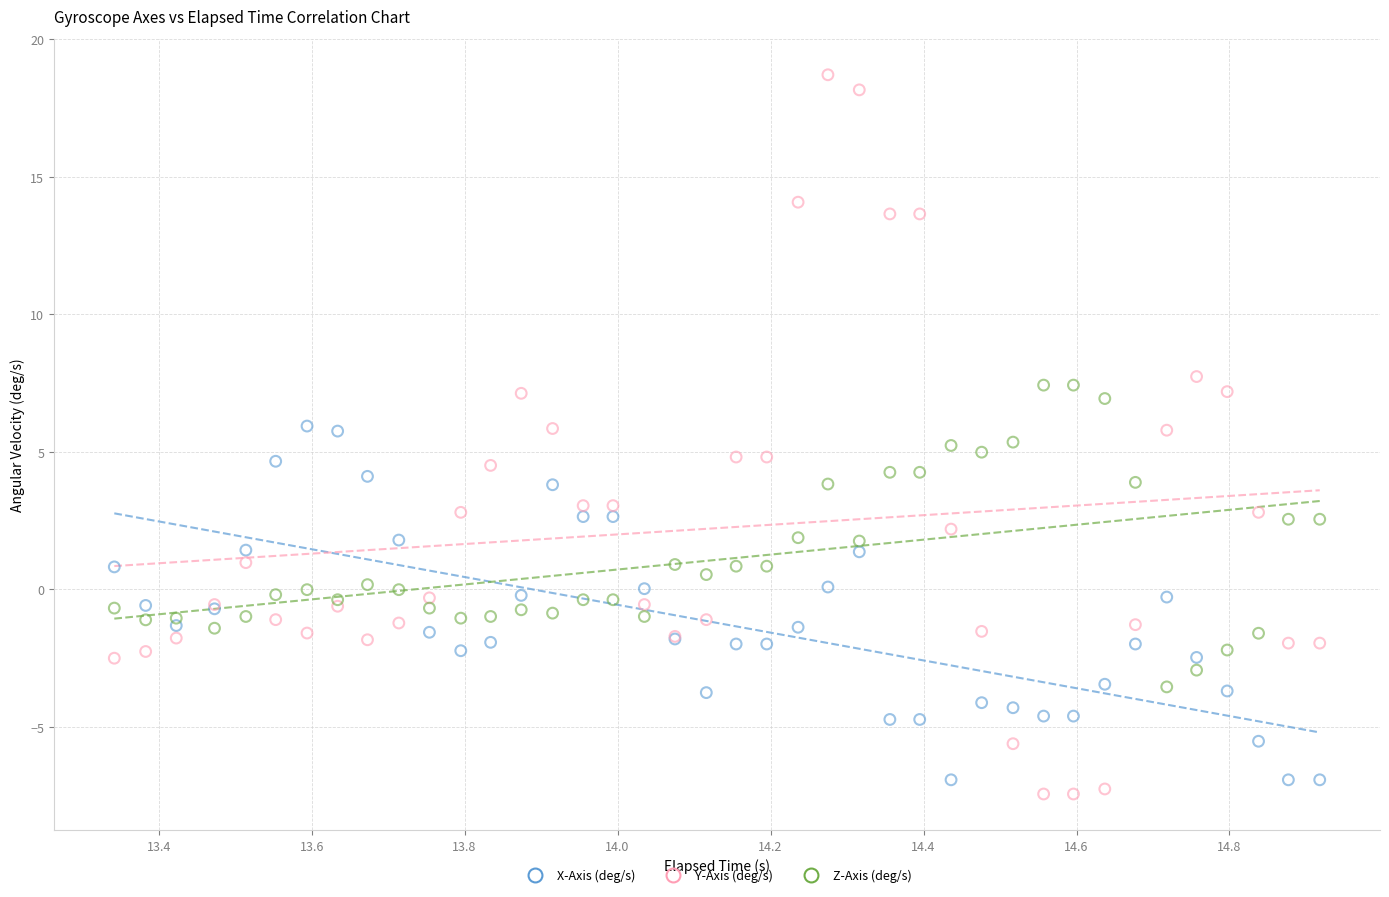

Which series has the widest spread of Y values?

Y-Axis (deg/s)